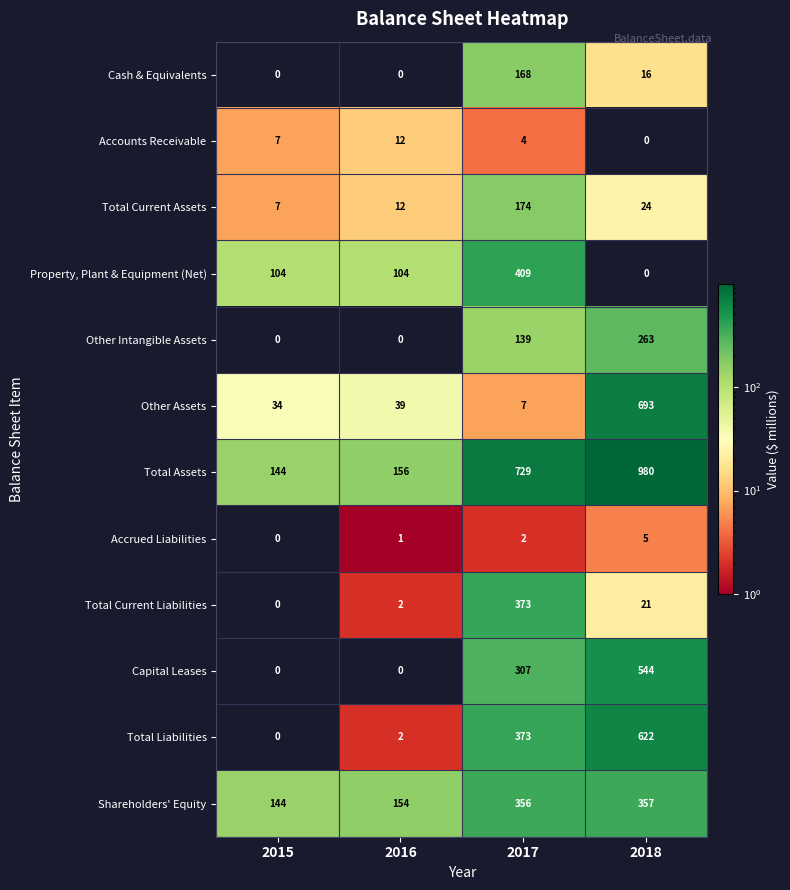

What is the total value across all series at 2018?

3525